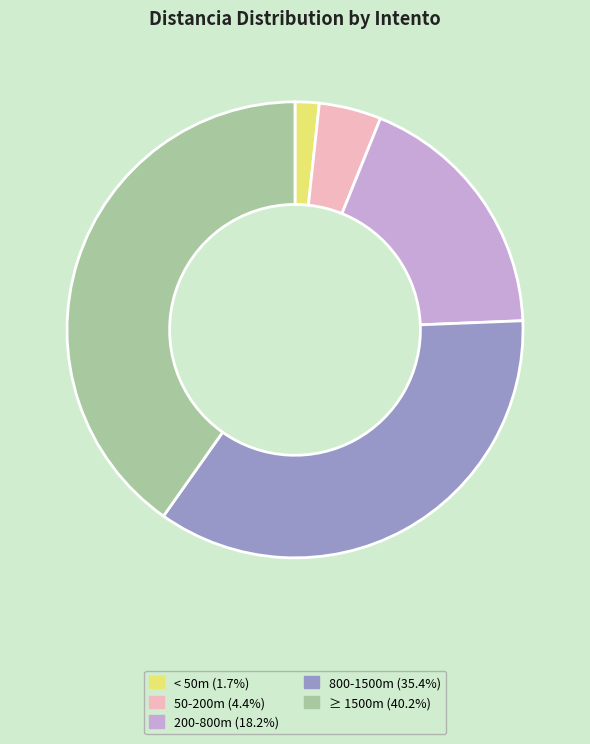

Do 200-800m (18.2%) and ≥ 1500m (40.2%) together represent more than half of the pie?

Yes